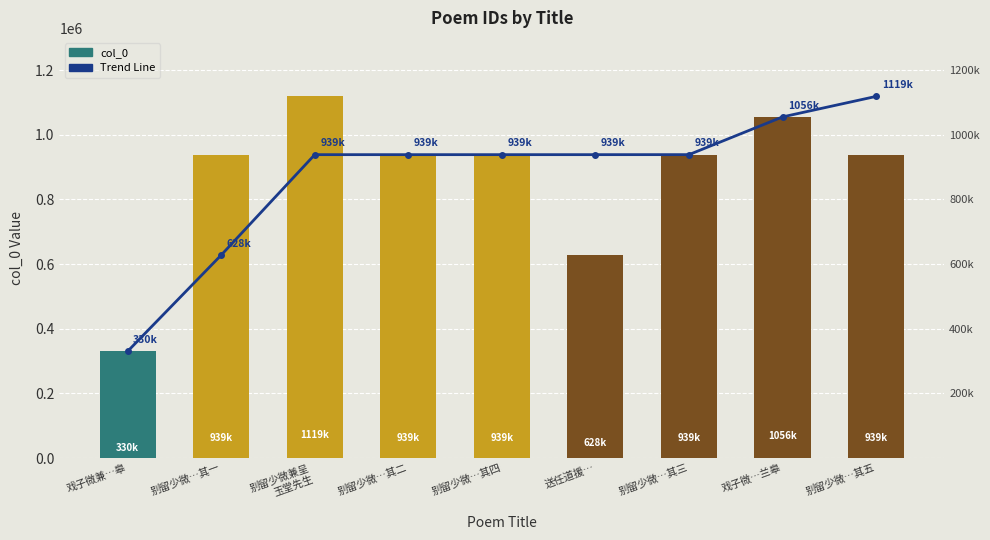

What is the total value across all series at 别留少微…其二?

1877459